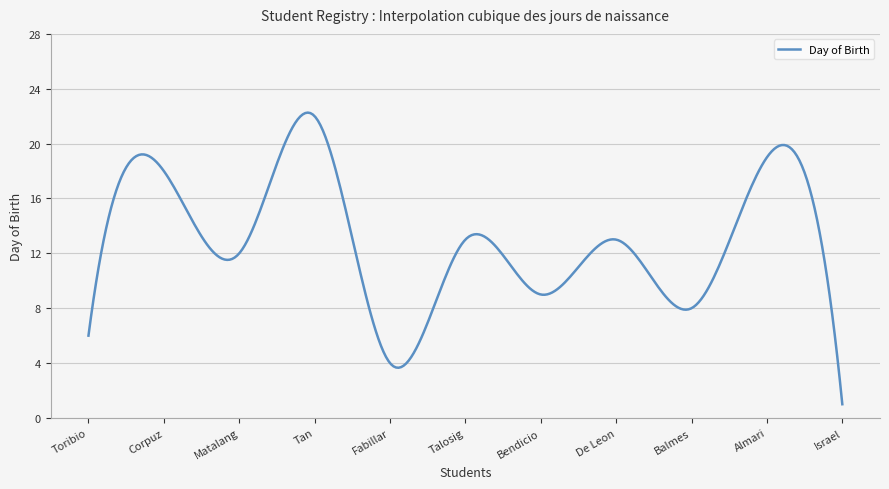

What is the maximum value shown in the chart?

22.3